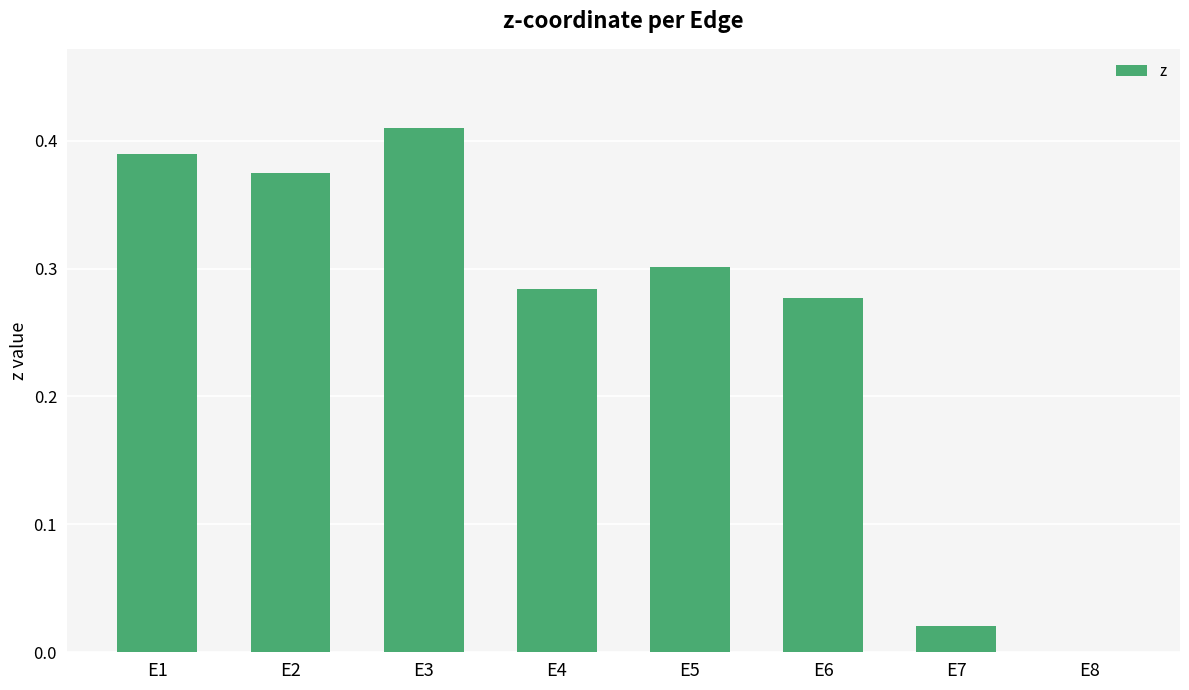

How many positive values are there?

7